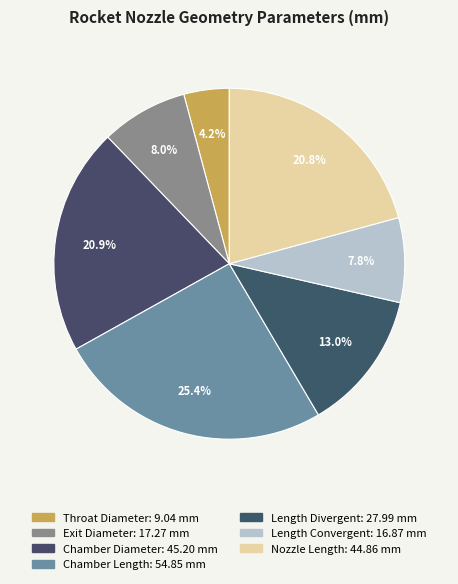

How many segments does this pie chart have?

7